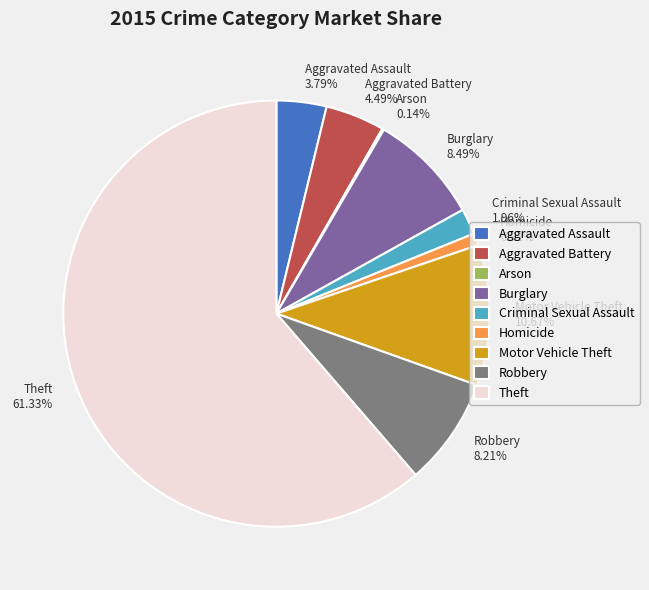

How much of the chart is everything except Motor Vehicle Theft?

89.3%